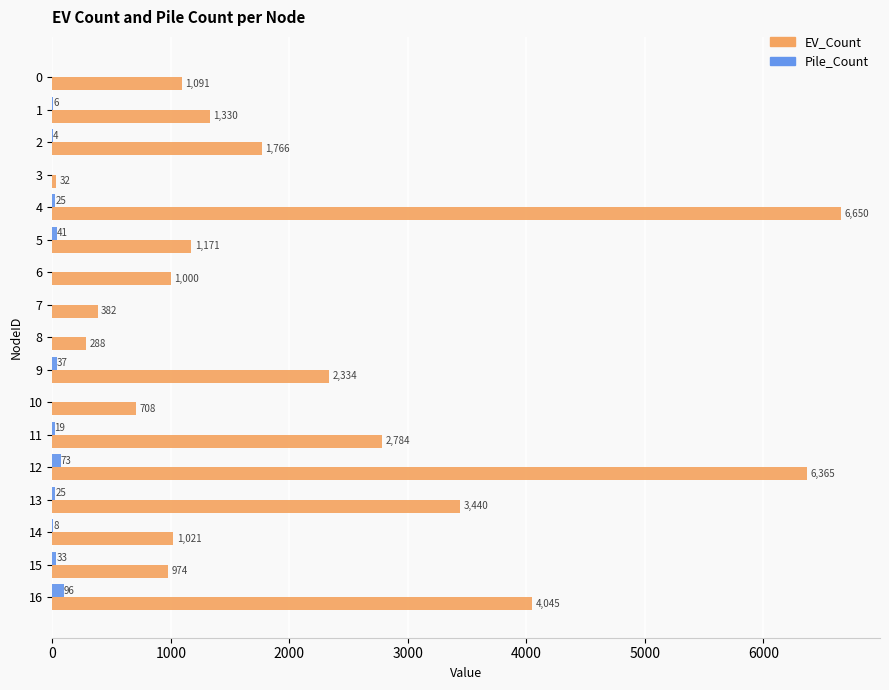

Between 7 and 14, which series saw the biggest shift?

EV_Count